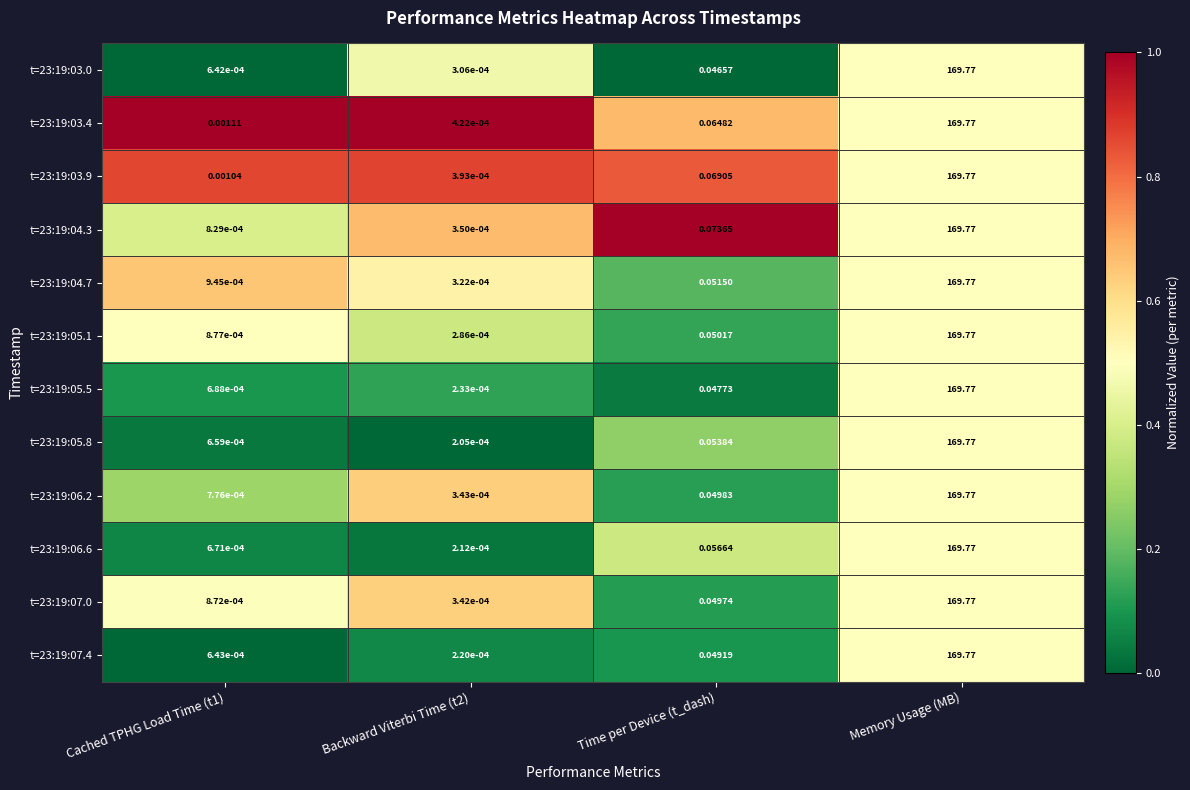

Count the number of categories in the chart.

4